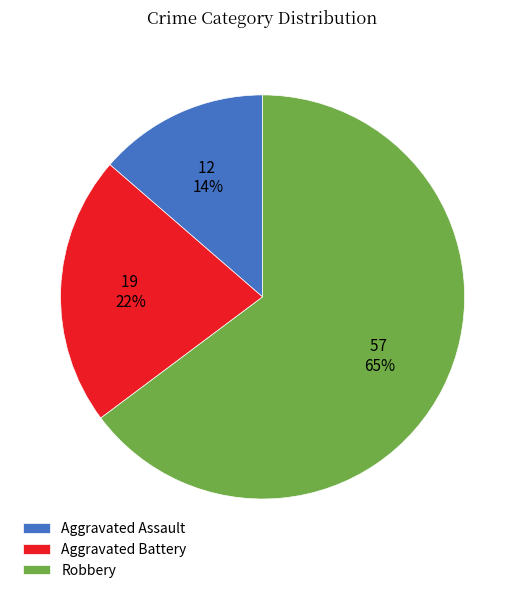

To the nearest percent, what is the average slice percentage?

33%